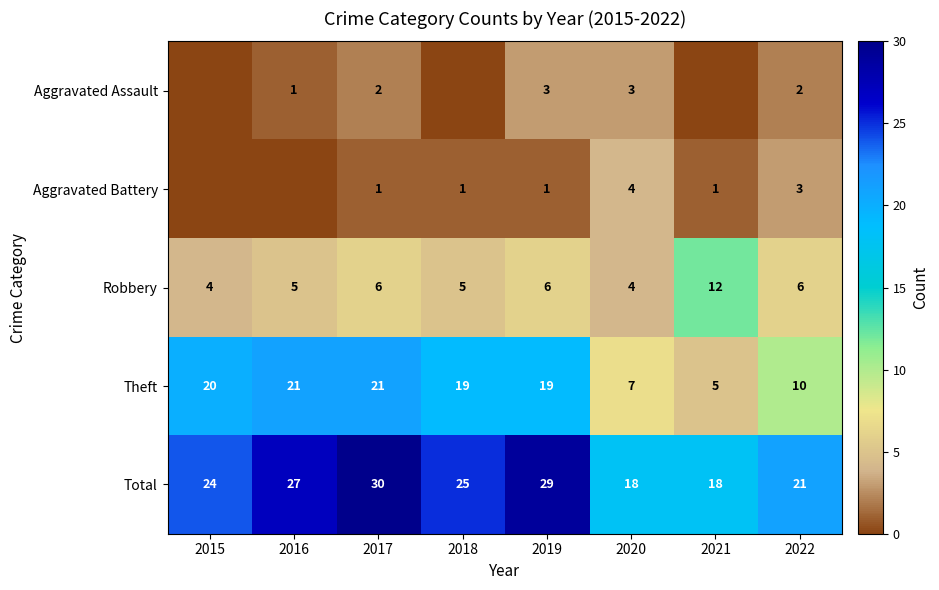

At how many categories does at least one series exceed 3?

8